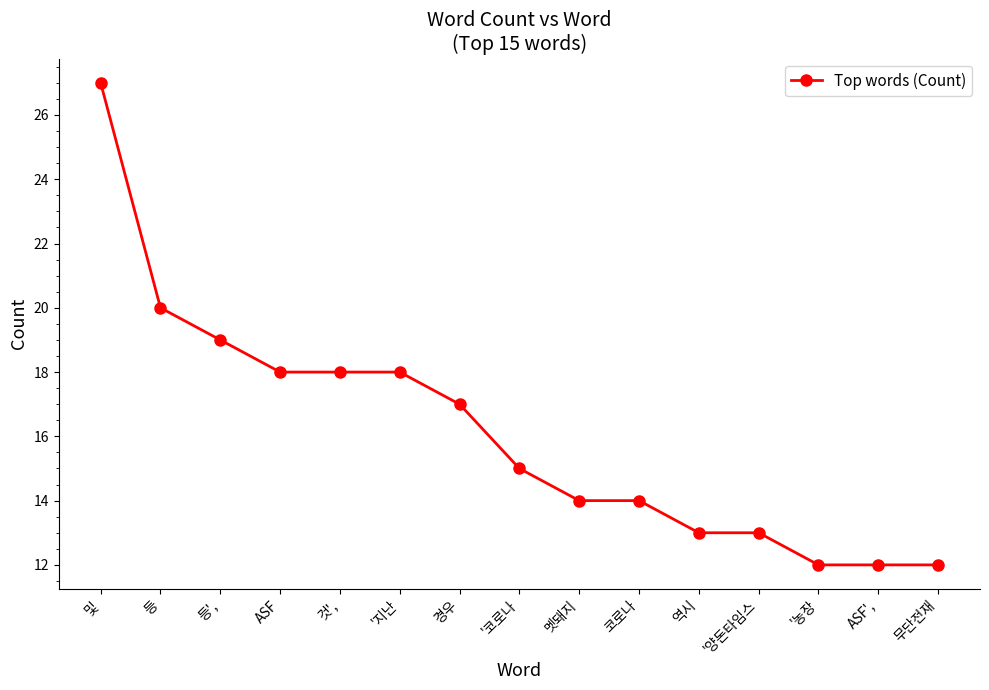

What position from the left is ASF',?

14